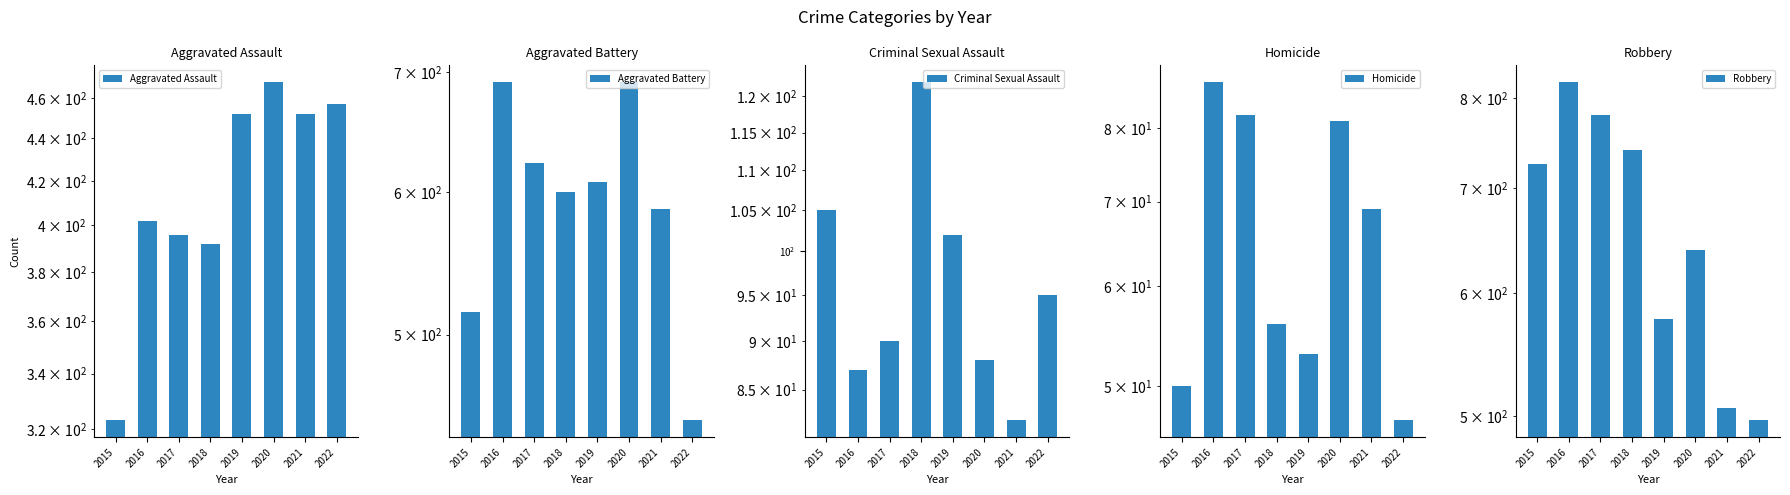

What is the maximum value for Aggravated Assault?

468